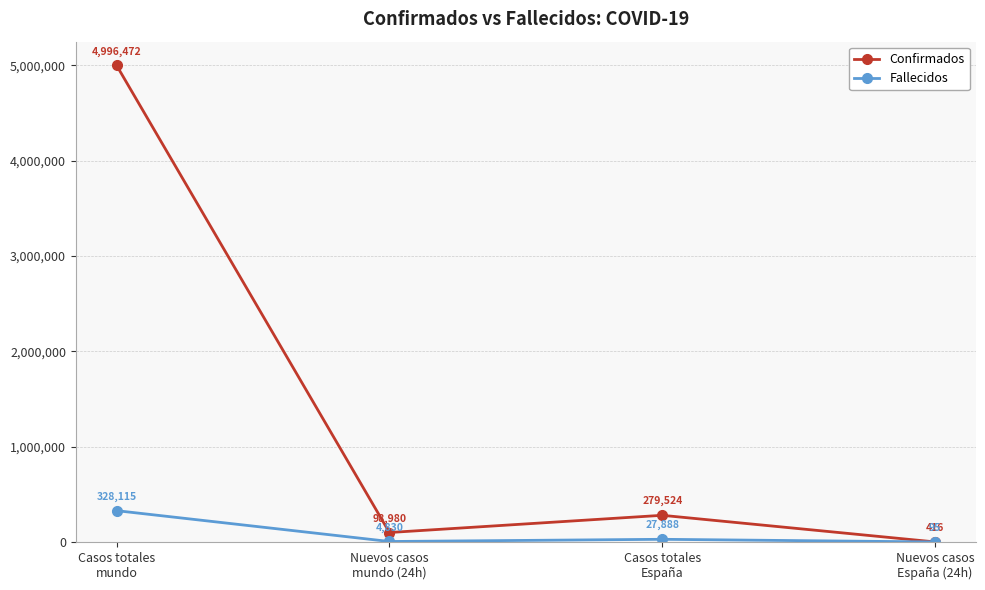

How many lines are shown in the chart?

2